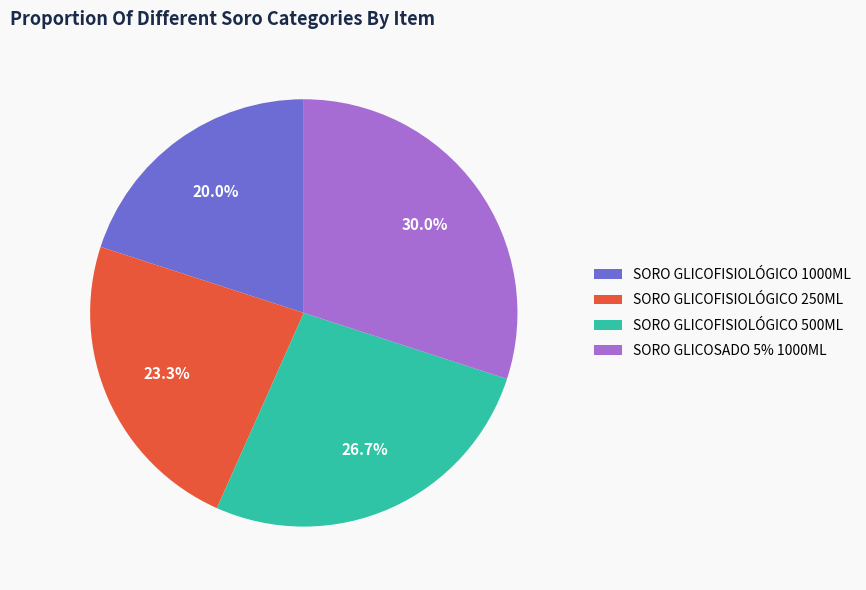

Which category has the smallest portion of the pie?

SORO GLICOFISIOLÓGICO 1000ML